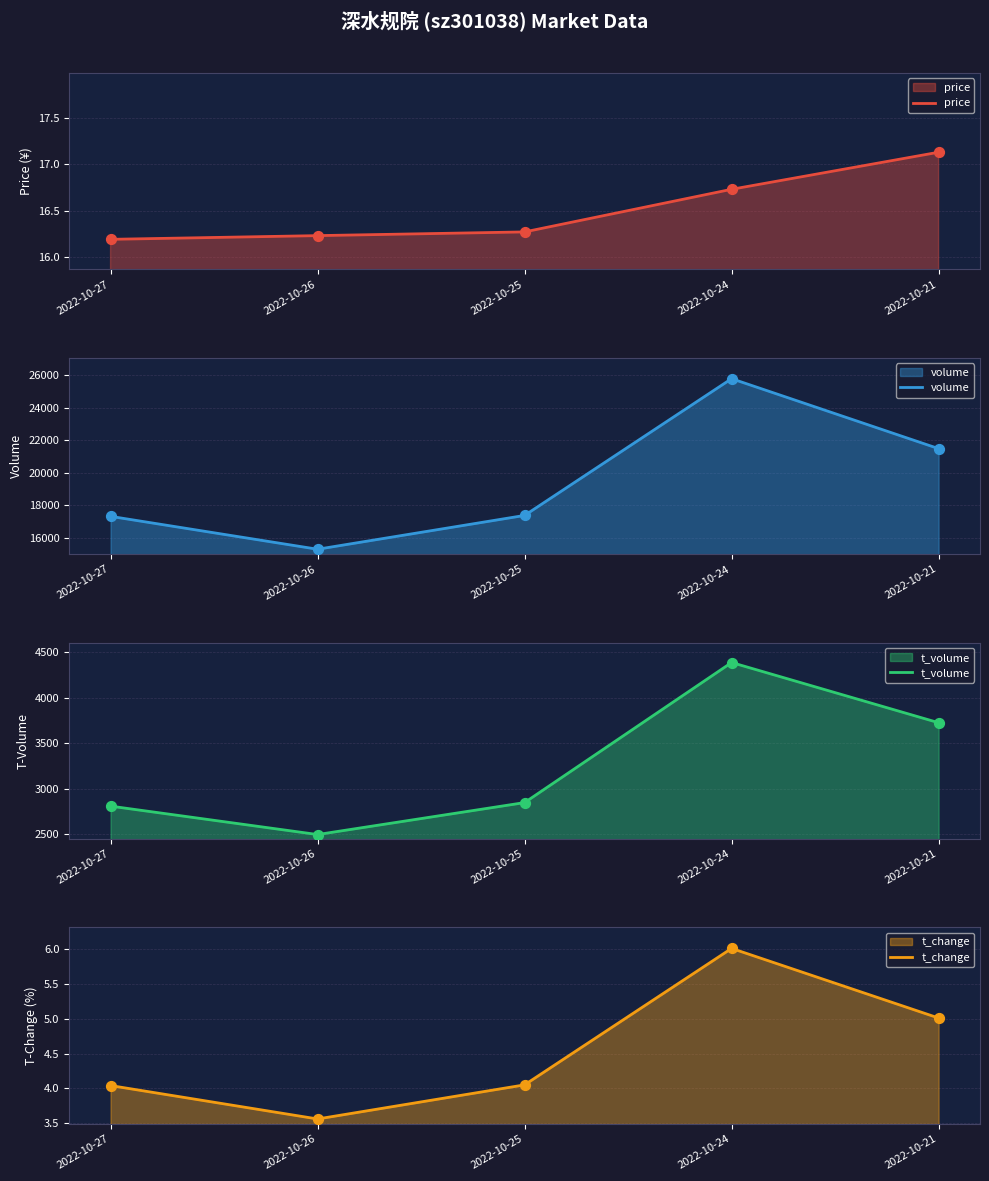

At which category is the sum across all series the highest?

2022-10-24